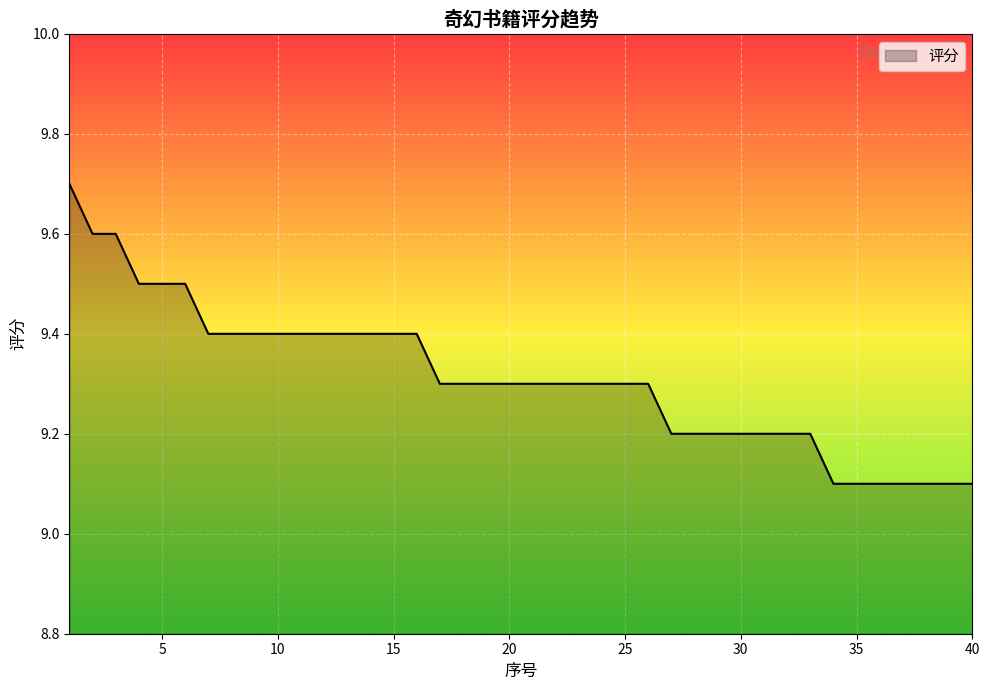

What is the smallest value displayed?

9.1